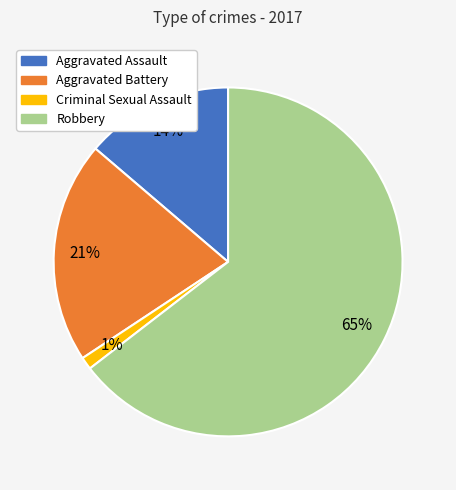

What is the smallest slice in the pie chart?

Criminal Sexual Assault